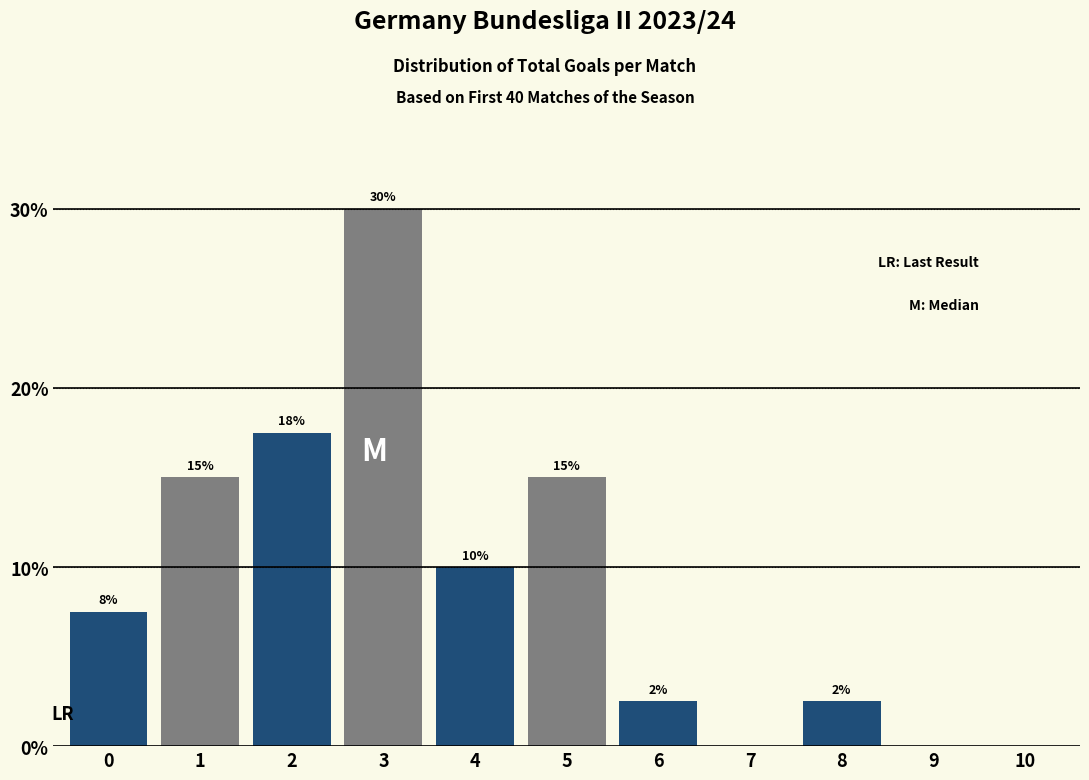

What is the approximate value at 8?

2.5